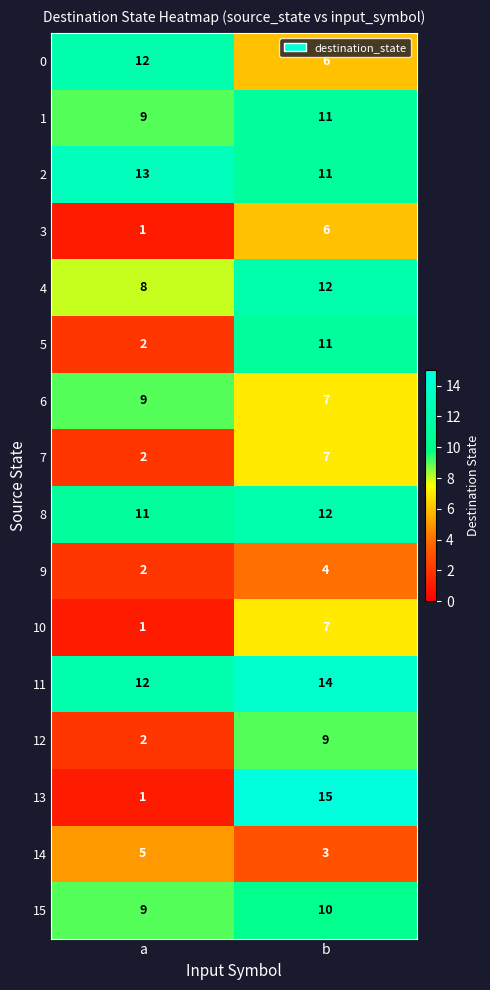

At which label is 3 closest to 3?

a